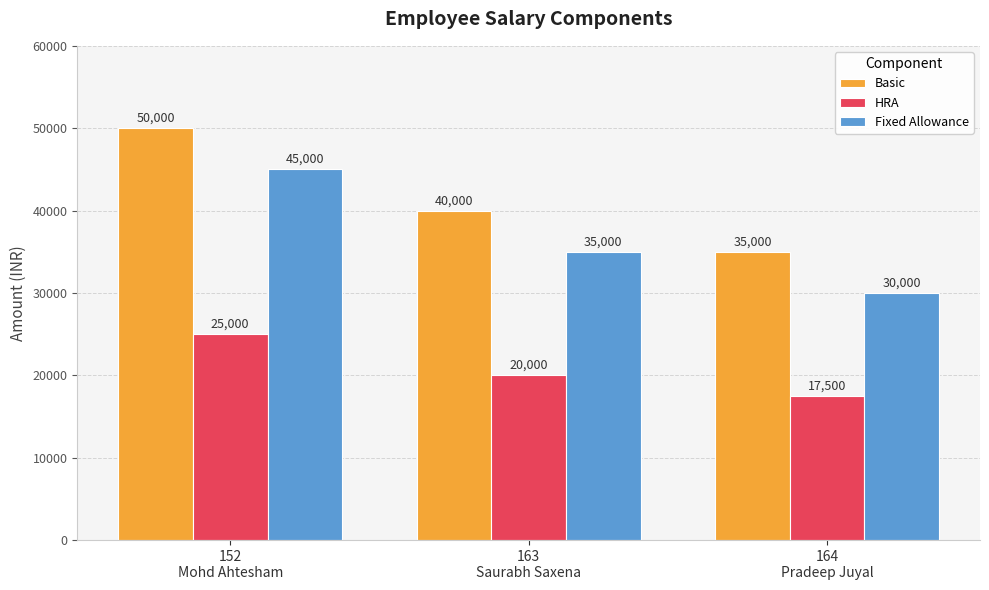

At how many categories does at least one series exceed 22527?

3